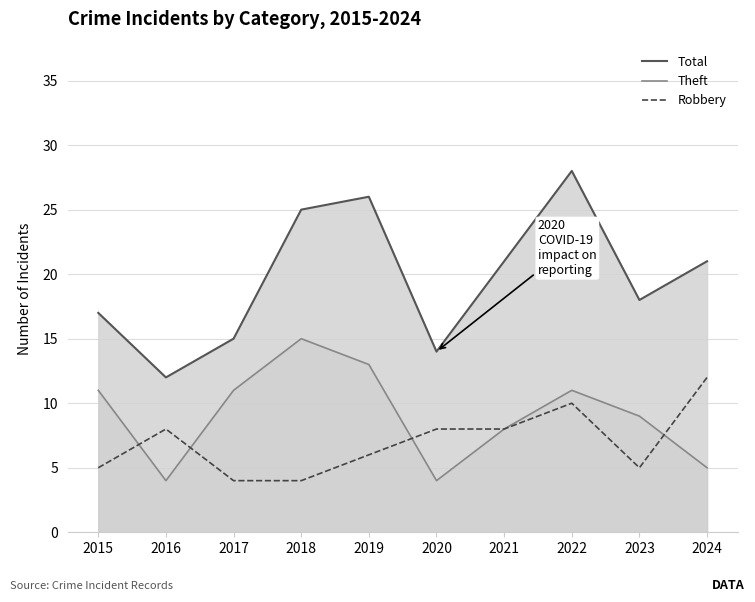

Does the chart display data point markers on the line(s)?

No